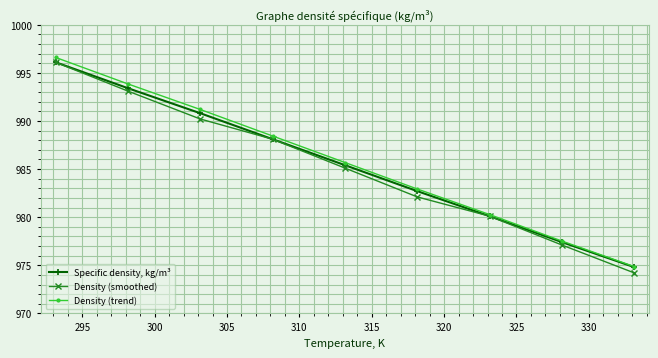

Rank the series by their average value, from highest to lowest.

Density (trend), Specific density, kg/m³, Density (smoothed)